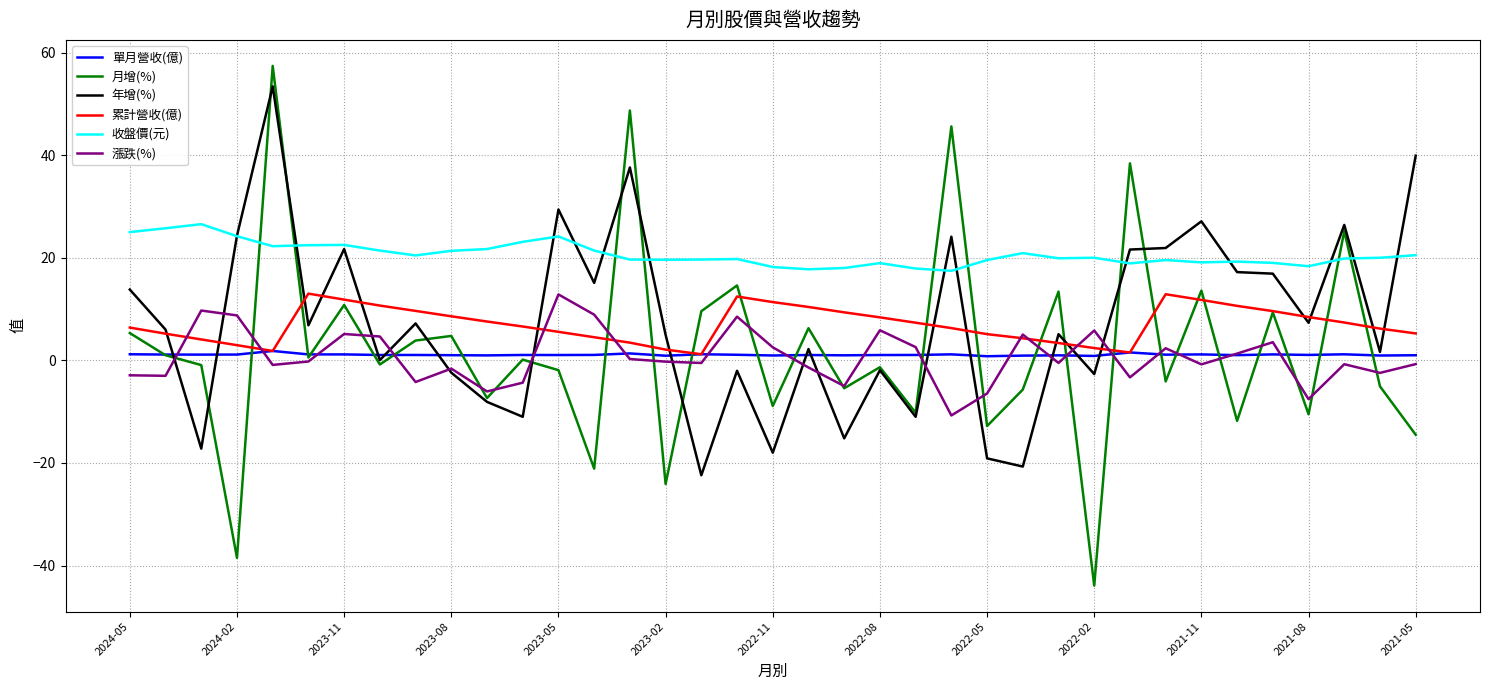

Which series has the largest range (max minus min)?

月增(%)